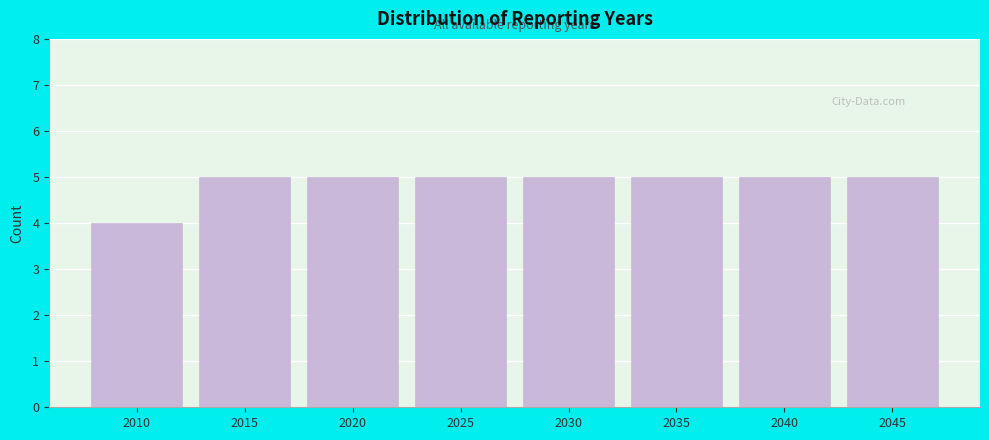

Reading left to right, transcribe all the data shown in this chart.

4	5	5	5	5	5	5	5